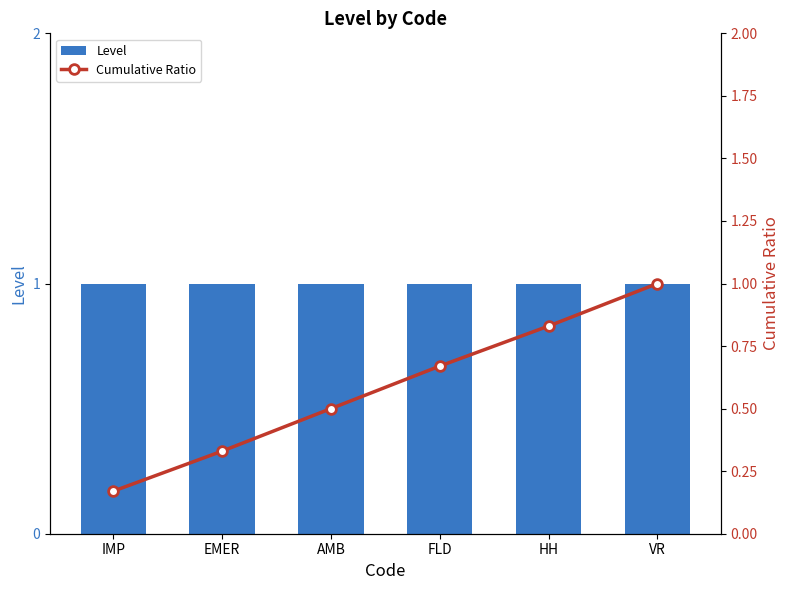

Are the bars grouped side by side (vs. stacked)?

Yes